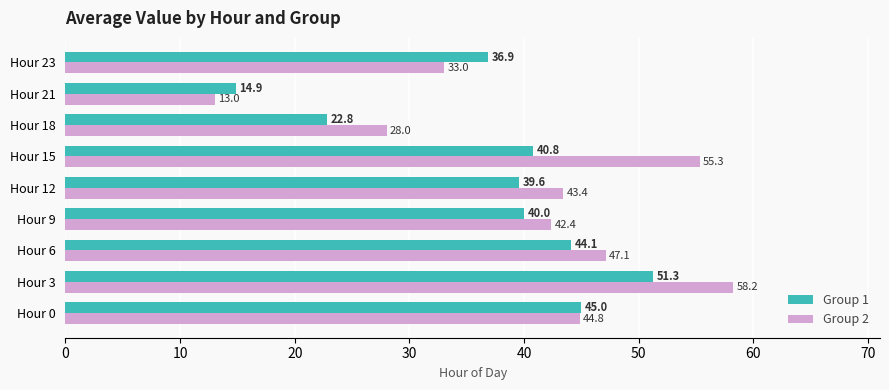

The value of Group 2 at Hour 12 is 62.3. True or false?

False